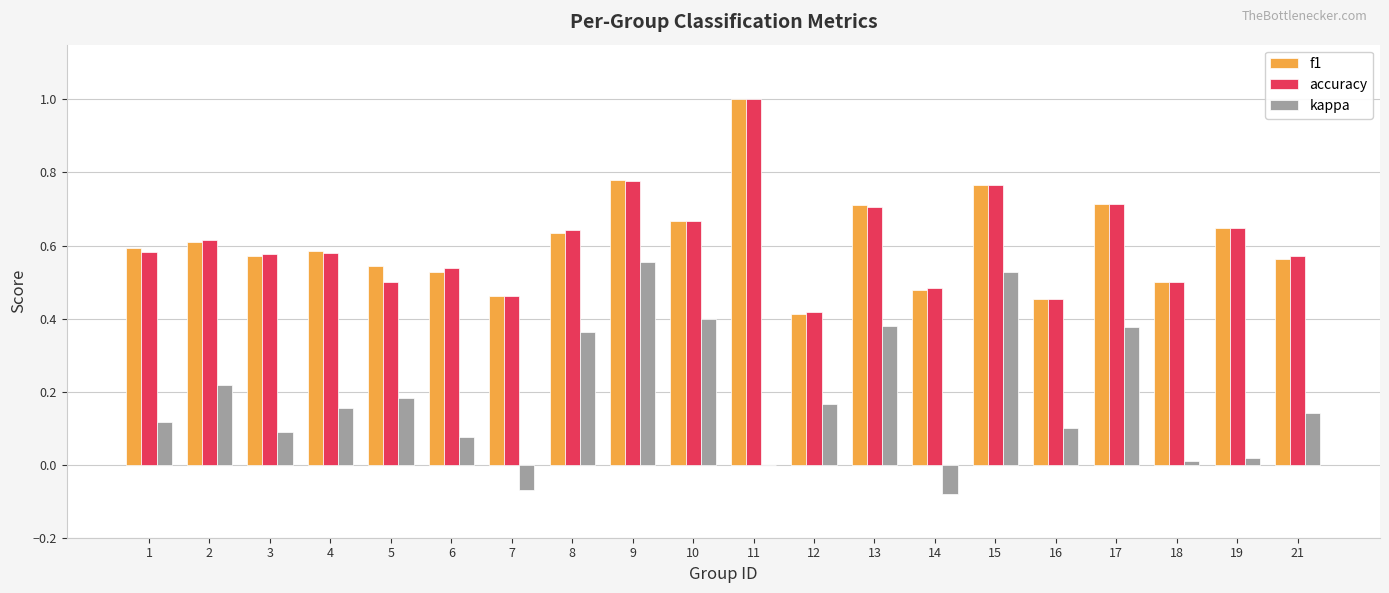

Is the value of f1 at 1 greater than the value of accuracy at 10?

No